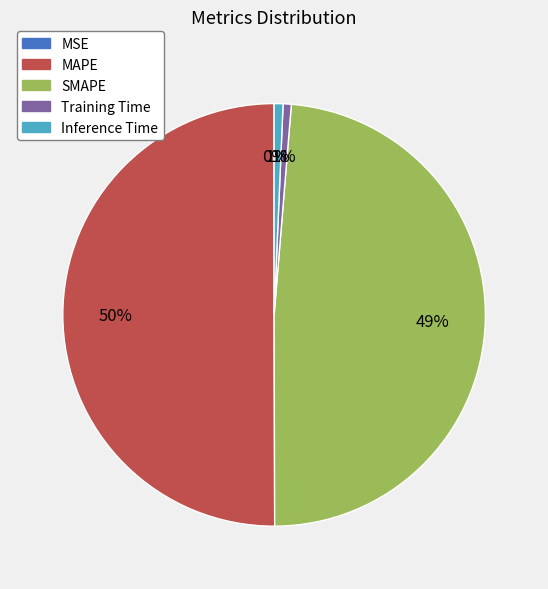

To the nearest percent, what is the difference between the largest and smallest slice percentages?

50%